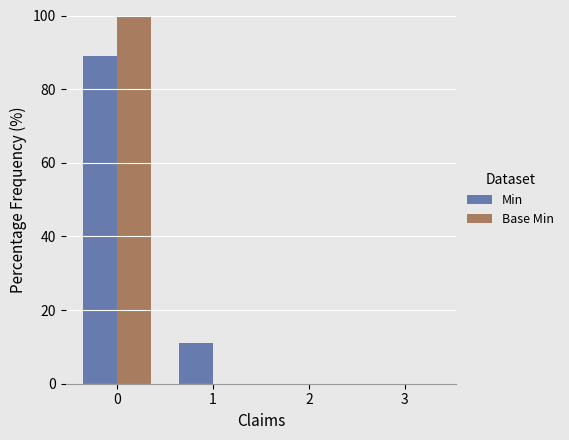

Reading right to left, extract all data points from this chart.

Min: 3=0.0	2=0.0	1=11.1	0=88.9
Base Min: 3=0.0	2=0.0	1=0.0	0=100.0